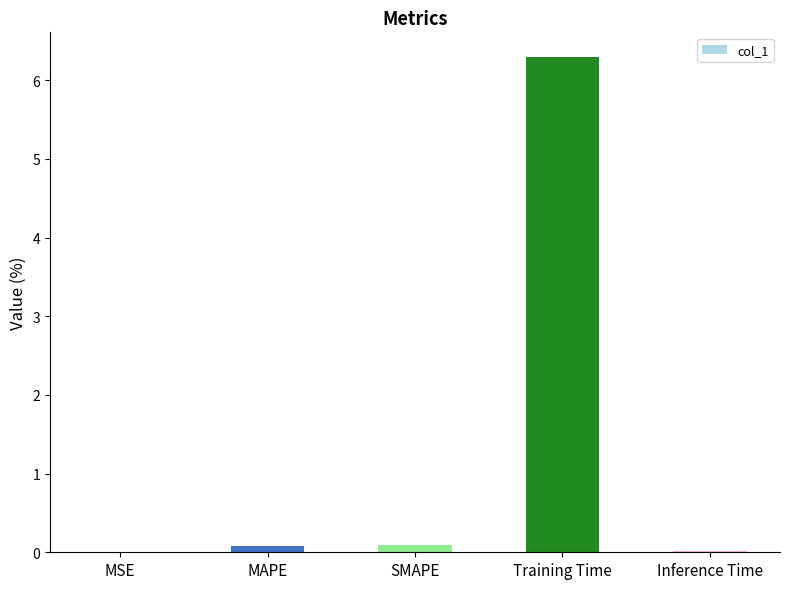

True or false: the data shows 8.8 at Training Time.

False